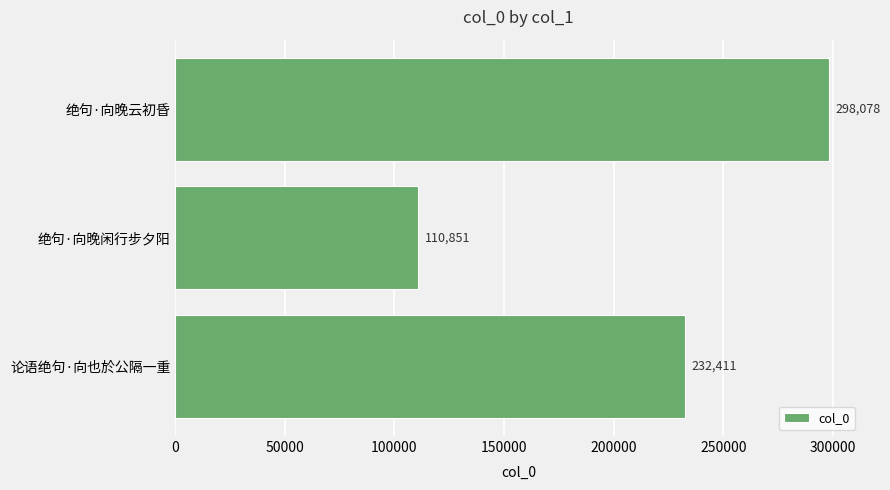

Approximately how many times larger is the value at 绝句·向晚闲行步夕阳 compared to 绝句·向晚云初昏?

0.4